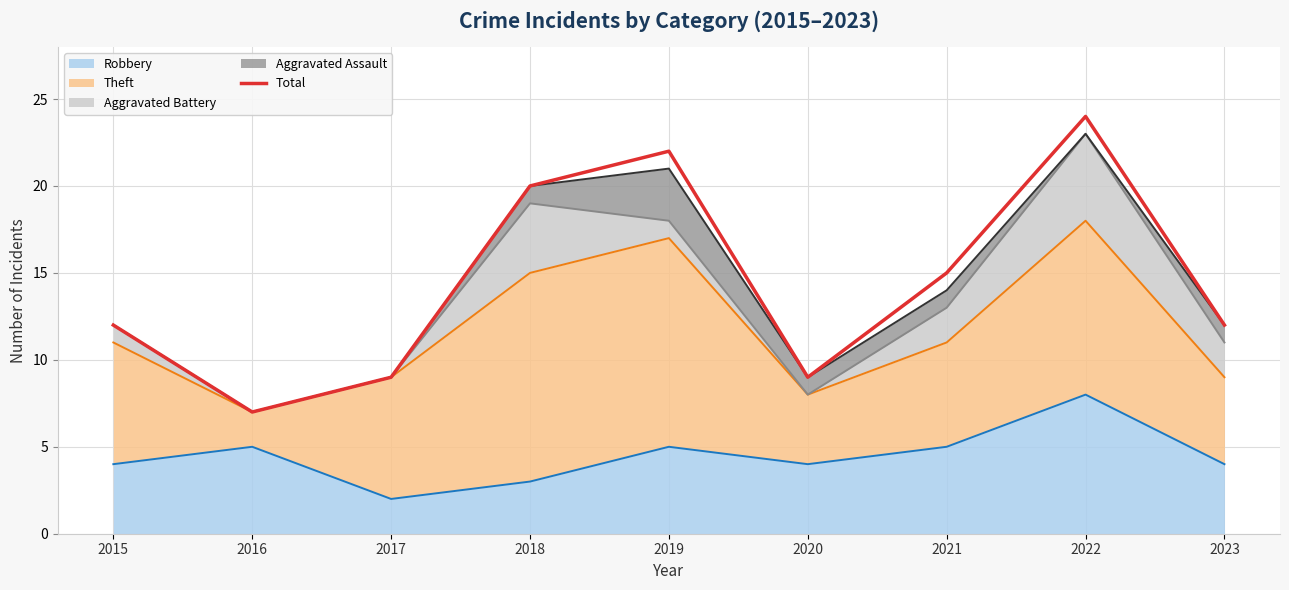

Where does the data first go above 12?

2018